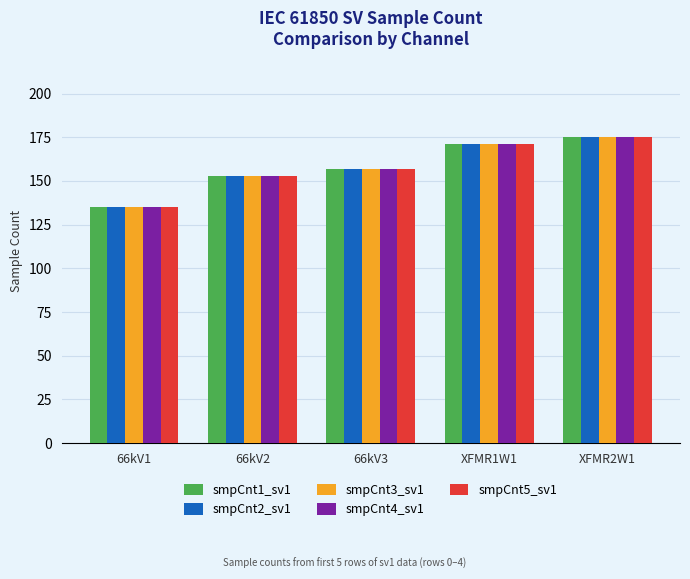

Is the value of smpCnt3_sv1 at XFMR2W1 greater than the value of smpCnt4_sv1 at 66kV1?

Yes